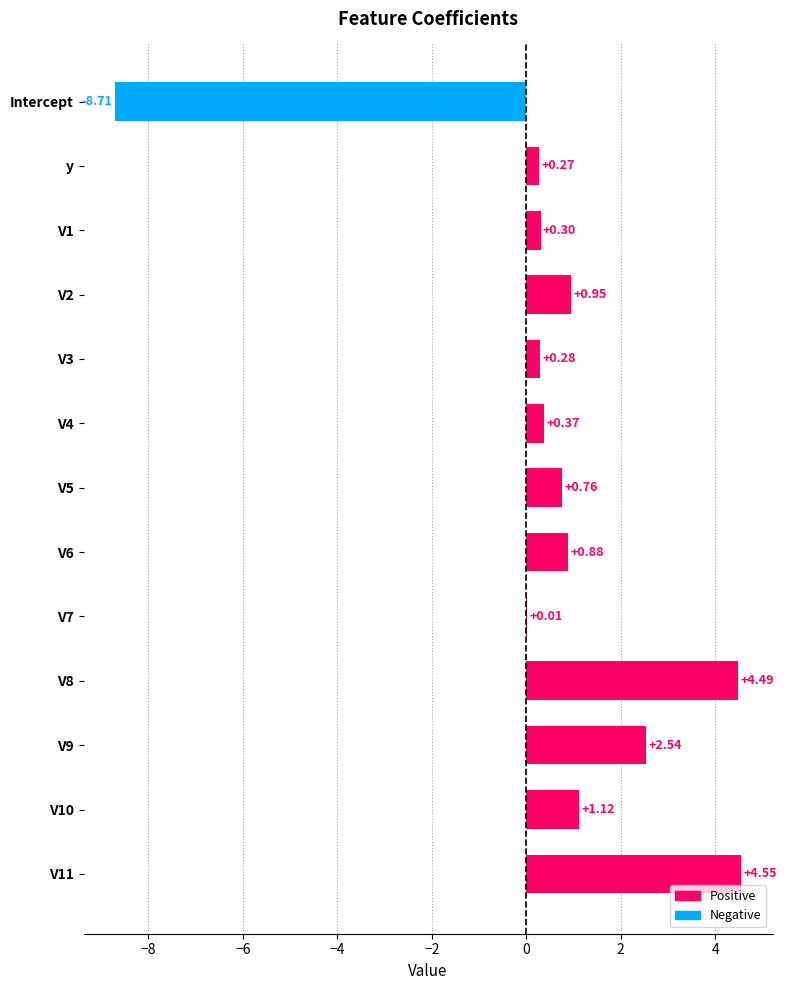

What is the sum of all values?

7.8